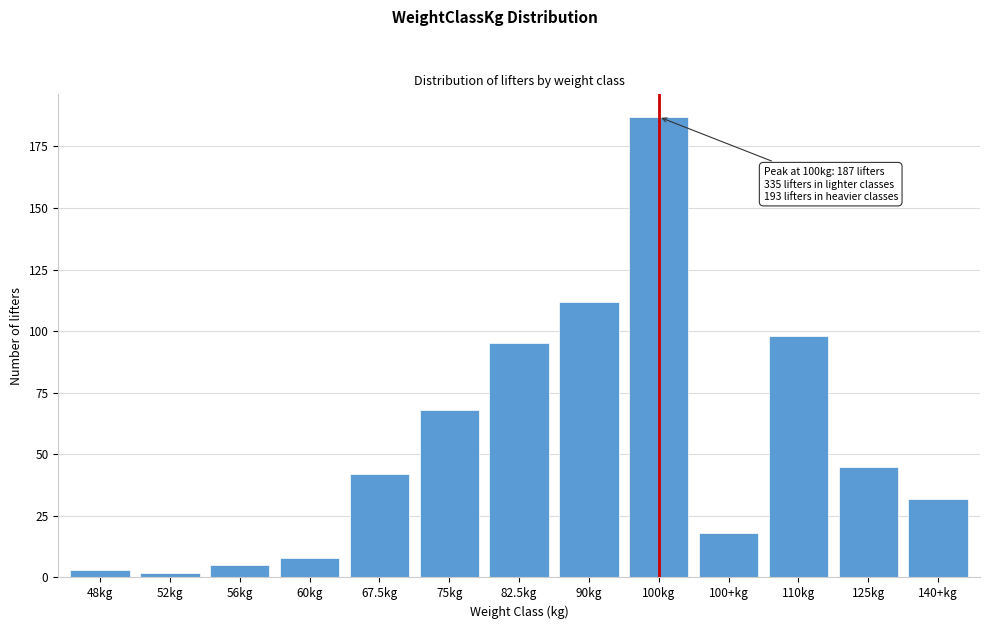

Reading left to right, list all the values displayed in this chart.

3	2	5	8	42	68	95	112	187	18	98	45	32